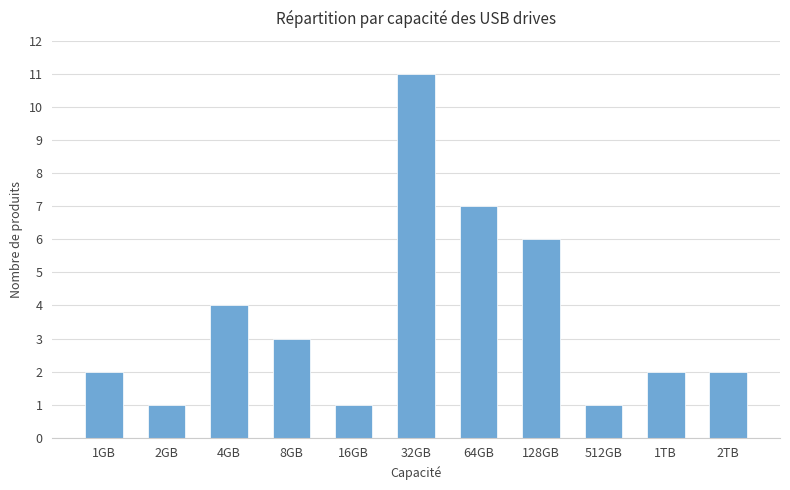

Reading left to right, extract all data points from this chart.

2	1	4	3	1	11	7	6	1	2	2